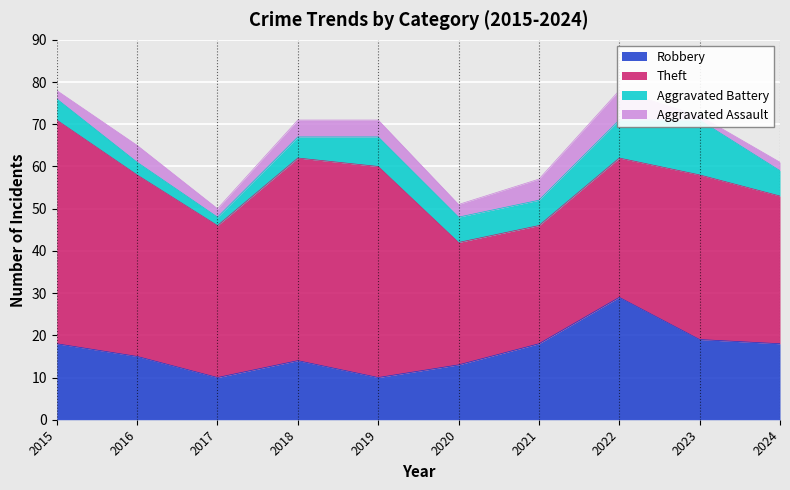

What is the maximum value shown in the chart?

53